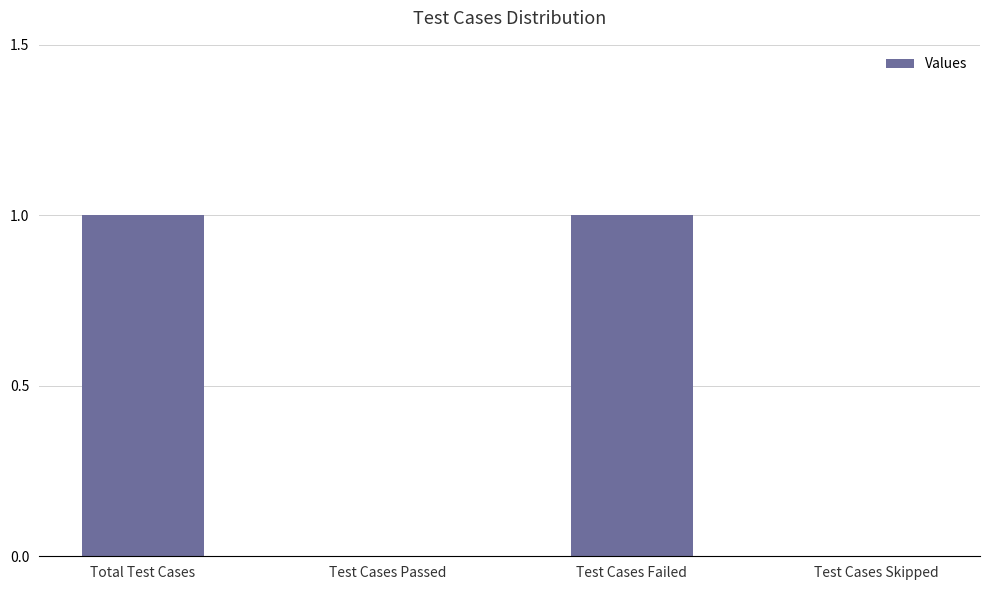

Reading right to left, what are all the values shown in this chart?

0	1	0	1